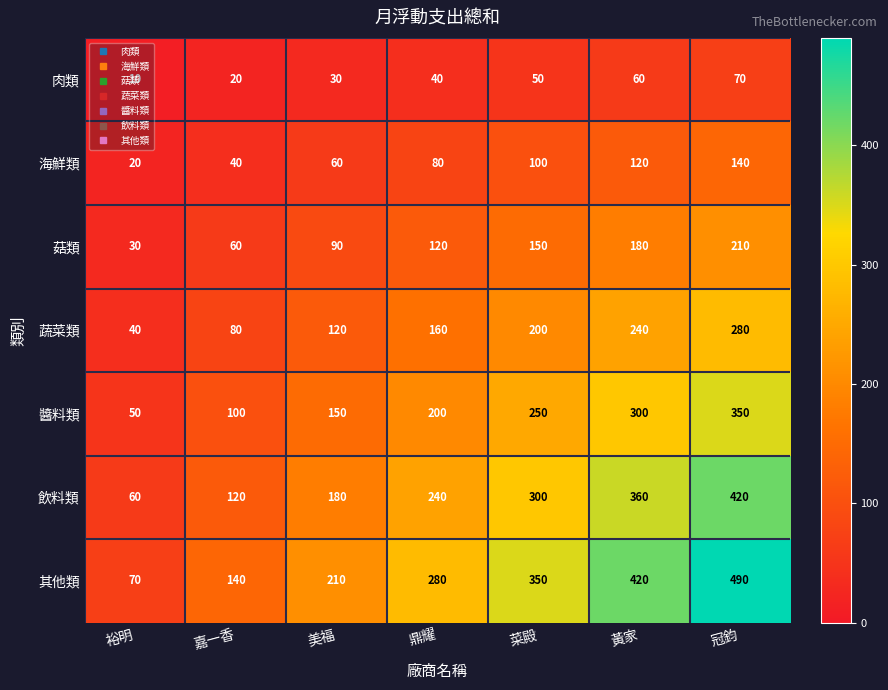

What is the total value across all series at 裕明?

280